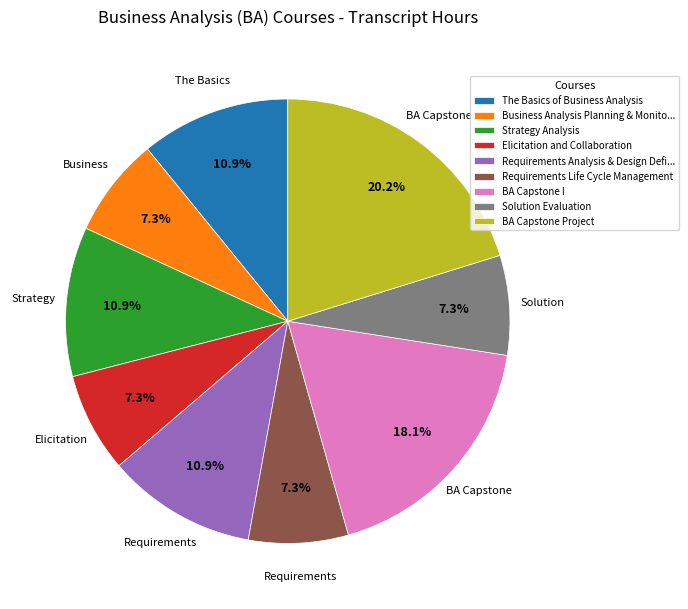

How many segments does this pie chart have?

9